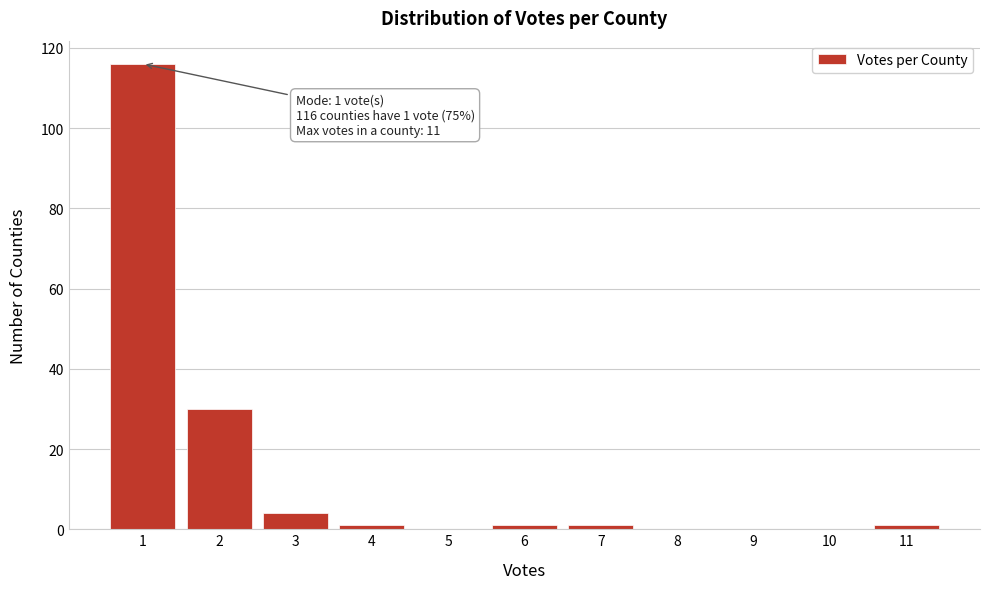

Which range on the x-axis has the tallest bar?

0.5 to 1.5